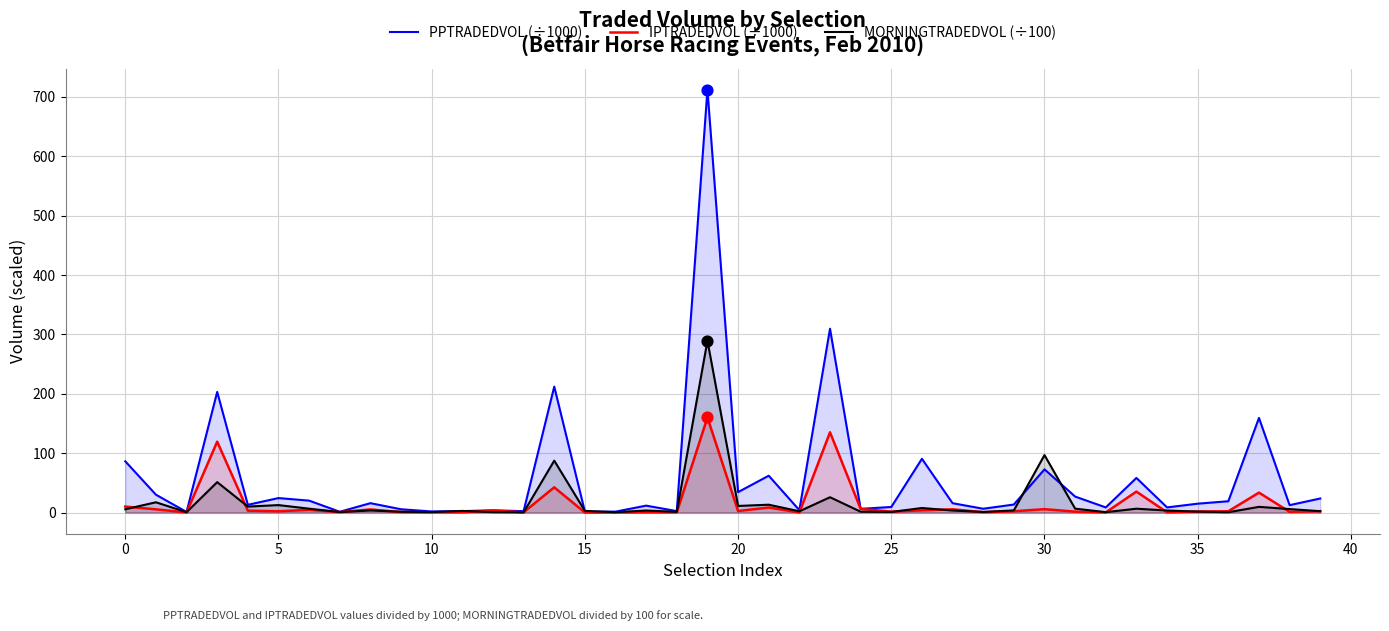

Which series contains the lowest Y value?

IPTRADEDVOL (÷1000)